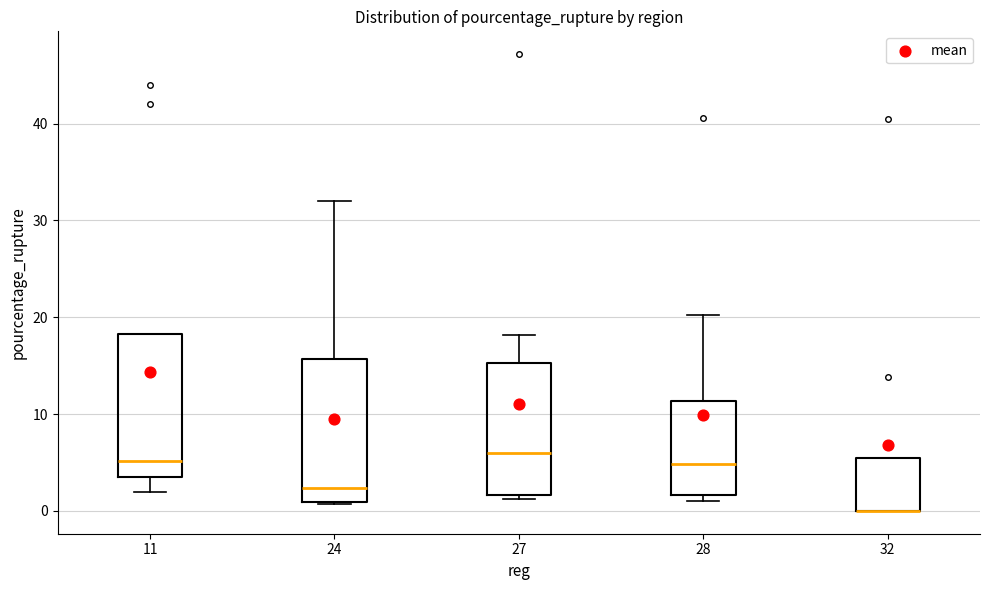

Reading left to right, read every box against the y-axis: the position of its median line, the range the box covers, and the ends of its whiskers. The values are not printed on the chart, so give them approximately, as read against the axis.

11: median 5, box 3 to 18, whiskers 2 to 18
24: median 2, box 1 to 16, whiskers 1 to 32
27: median 6, box 2 to 15, whiskers 1 to 18
28: median 5, box 2 to 11, whiskers 1 to 20
32: median 0 (drawn on the box's lower edge), box 0 to 5, whiskers 0 to 5